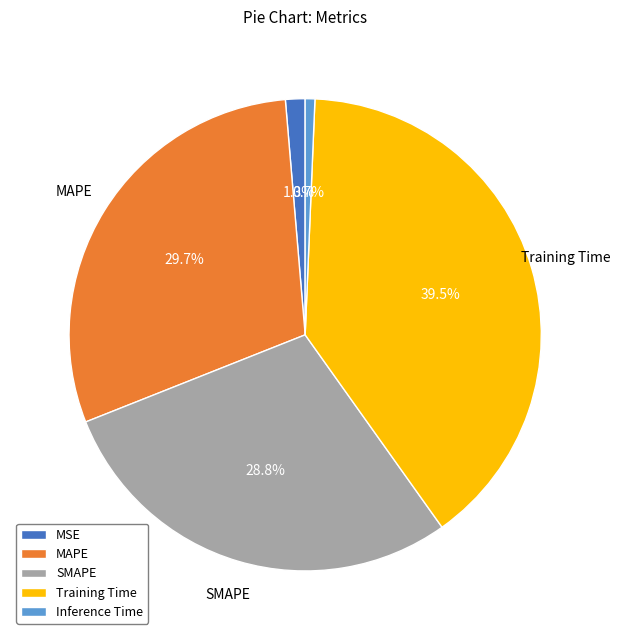

Which category has the biggest portion of the pie?

Training Time